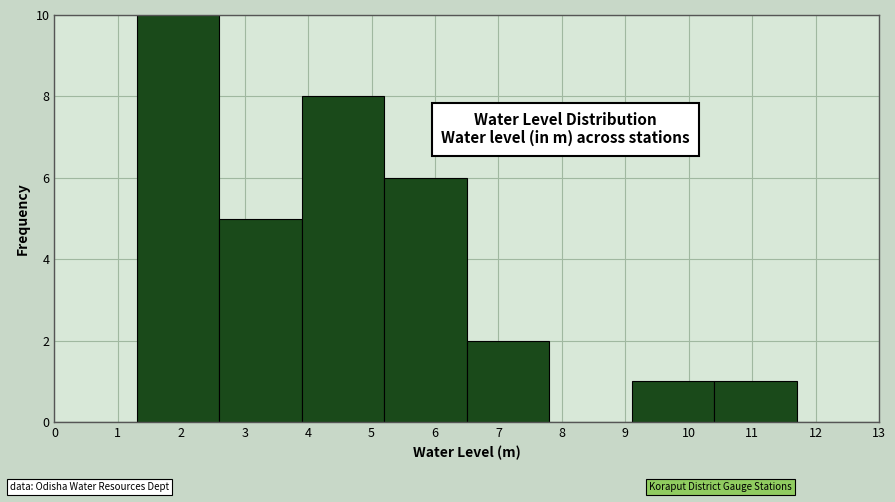

What is the height of the bar covering 2.6 to 3.9 on the x-axis? The values are not printed on the chart, so give them approximately, as read against the axis.

5